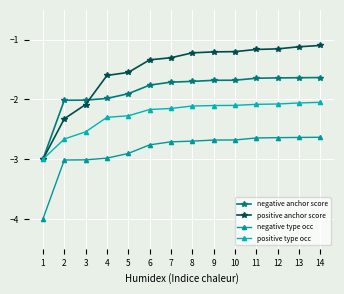

What is the difference between the maximum and minimum values in the negative anchor score series?

1.4